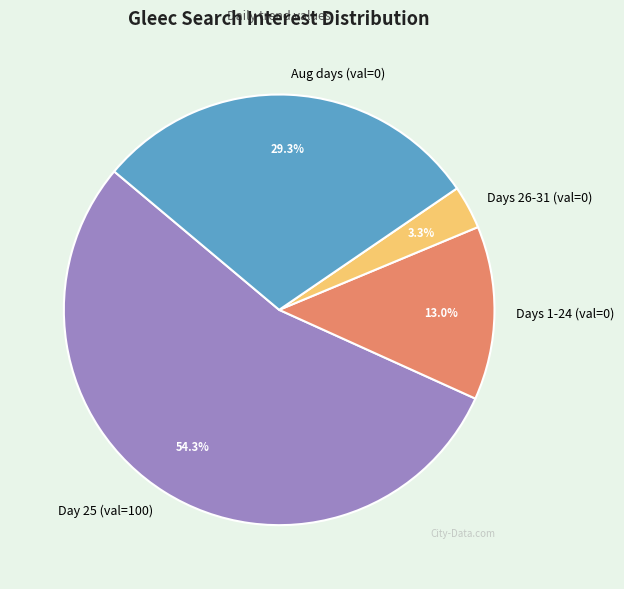

Is the sum of Days 26-31 (val=0) and Aug days (val=0) greater than half?

No